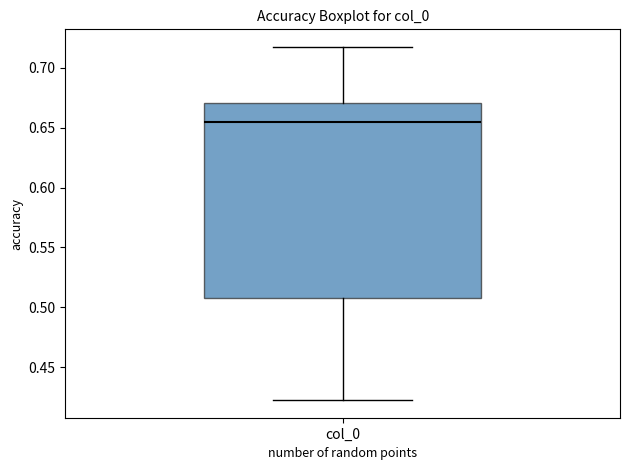

Where does the upper whisker of the box for col_0 end on the y-axis? The values are not printed on the chart, so give them approximately, as read against the axis.

0.715